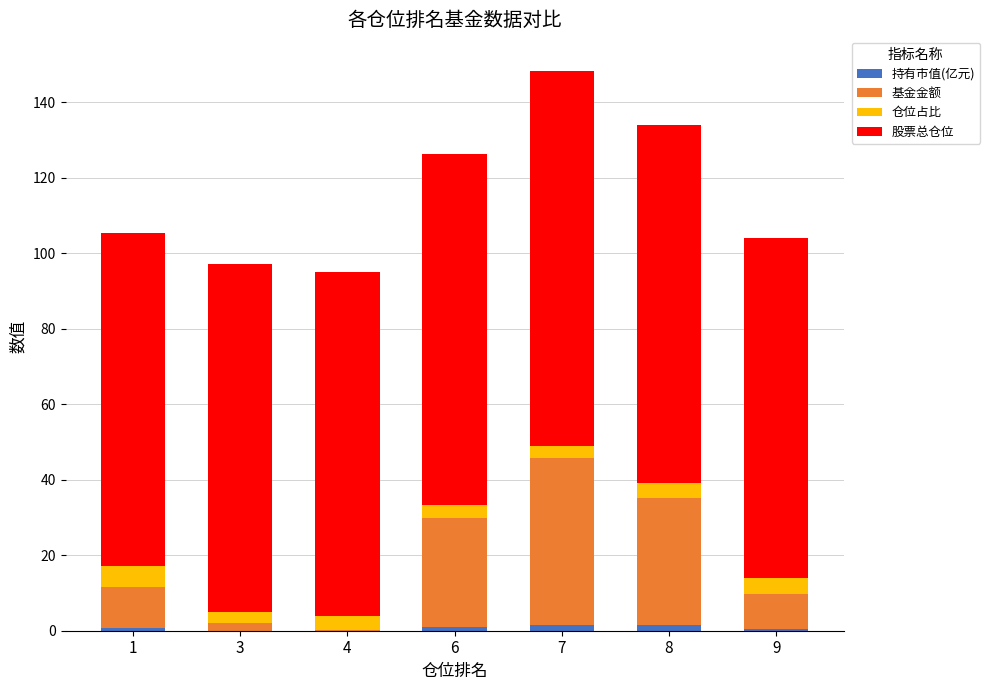

At which category is the sum across all series the highest?

7